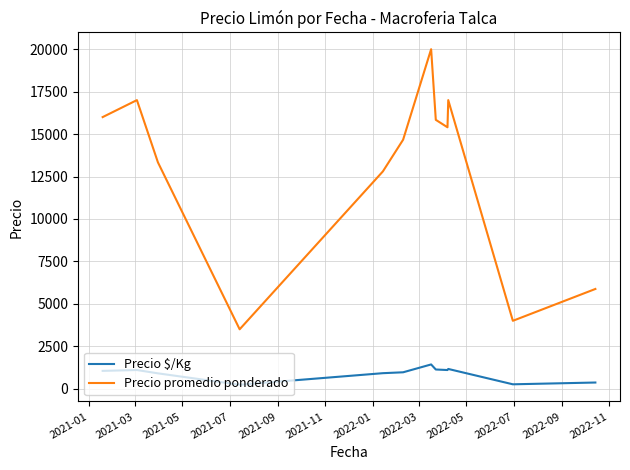

What is the difference between the second highest and minimum values in the Precio $/Kg series?

928.8